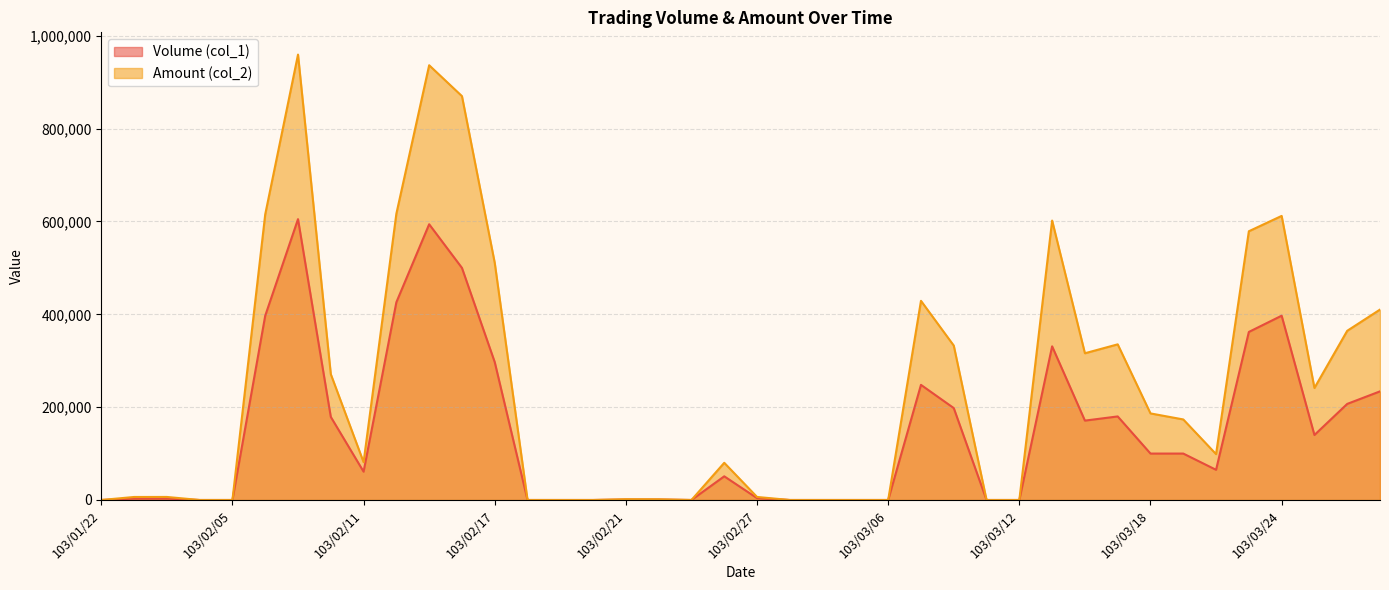

Rank the series at 103/03/26 from lowest to highest value.

Volume (col_1), Amount (col_2)